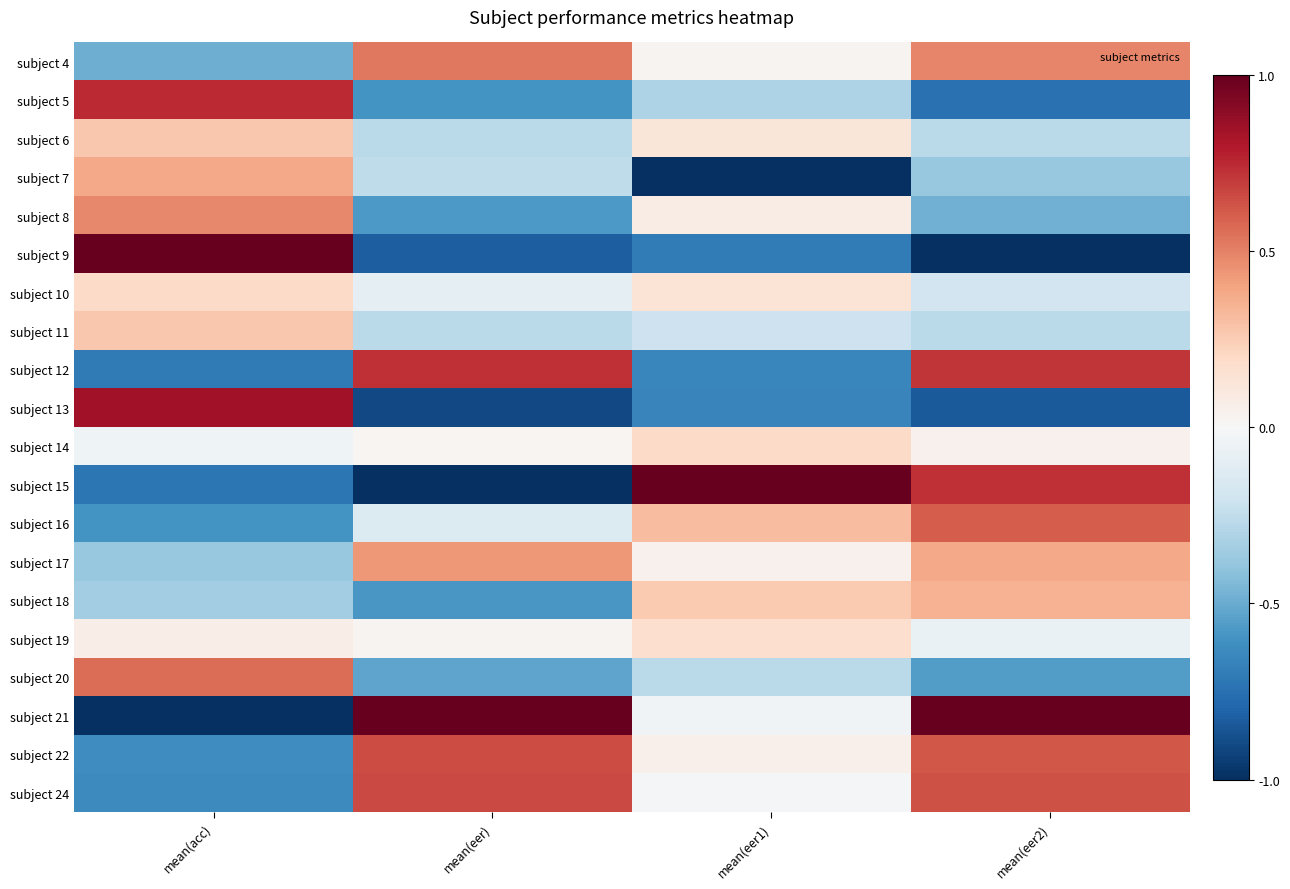

What is the difference between the highest and lowest values at mean(eer1)?

2.0